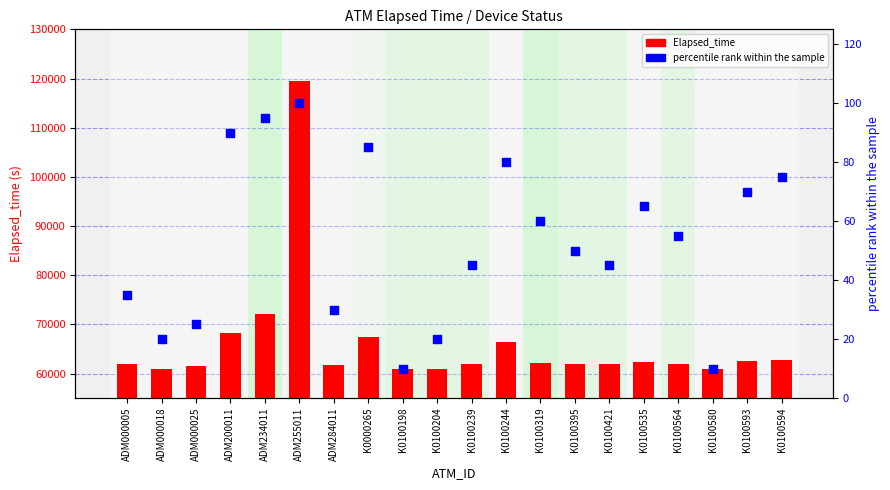

Which series has the largest Y range (max minus min)?

Elapsed_time